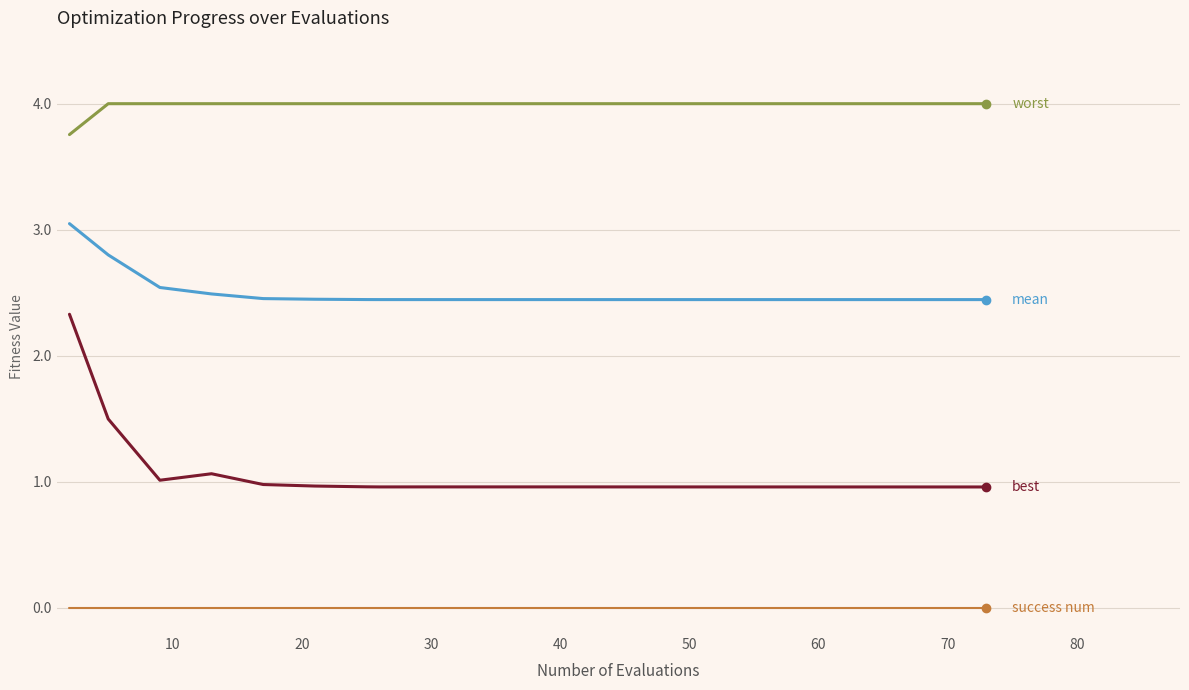

What is the maximum value shown in the chart?

4.0